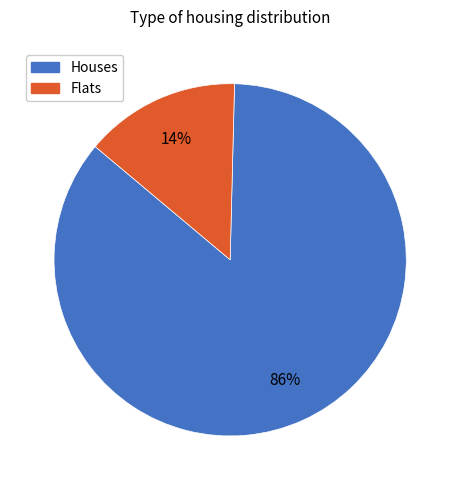

Is there a majority slice in this chart?

Yes